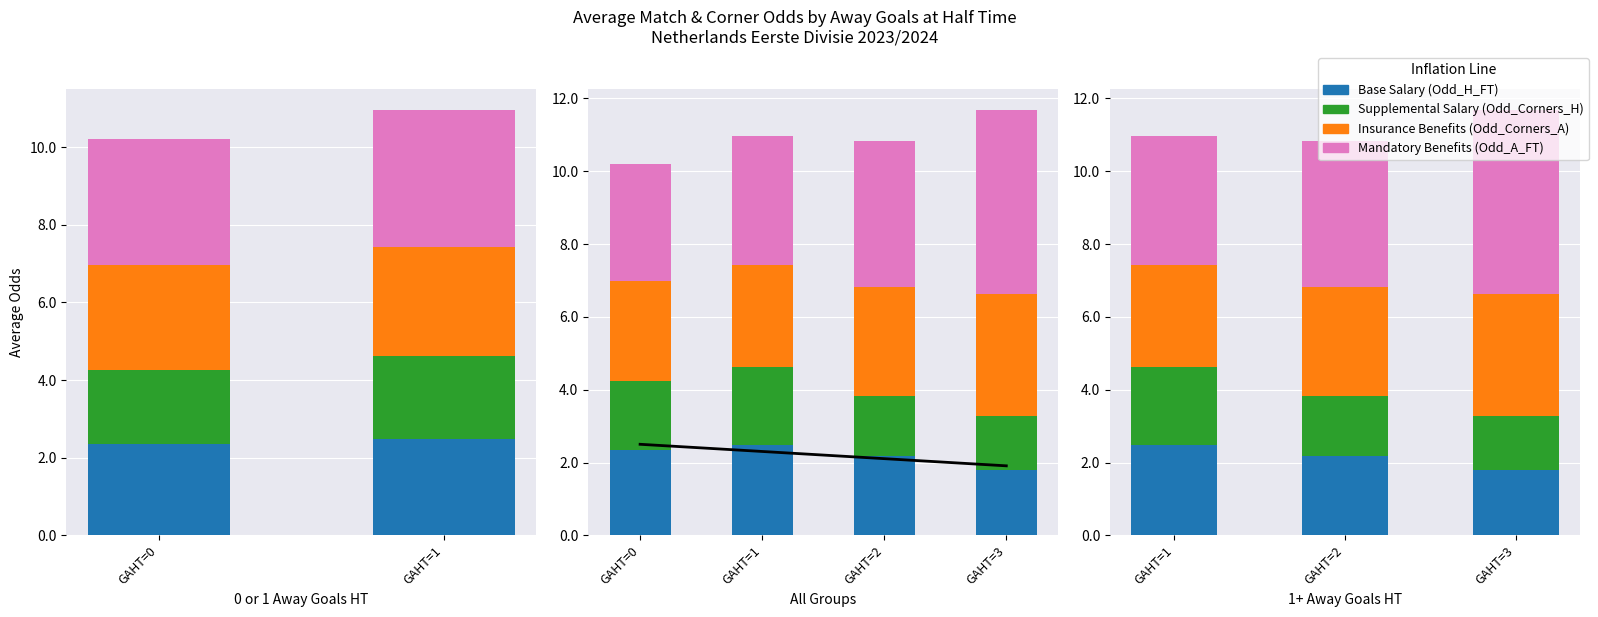

Does the chart contain any negative values?

No